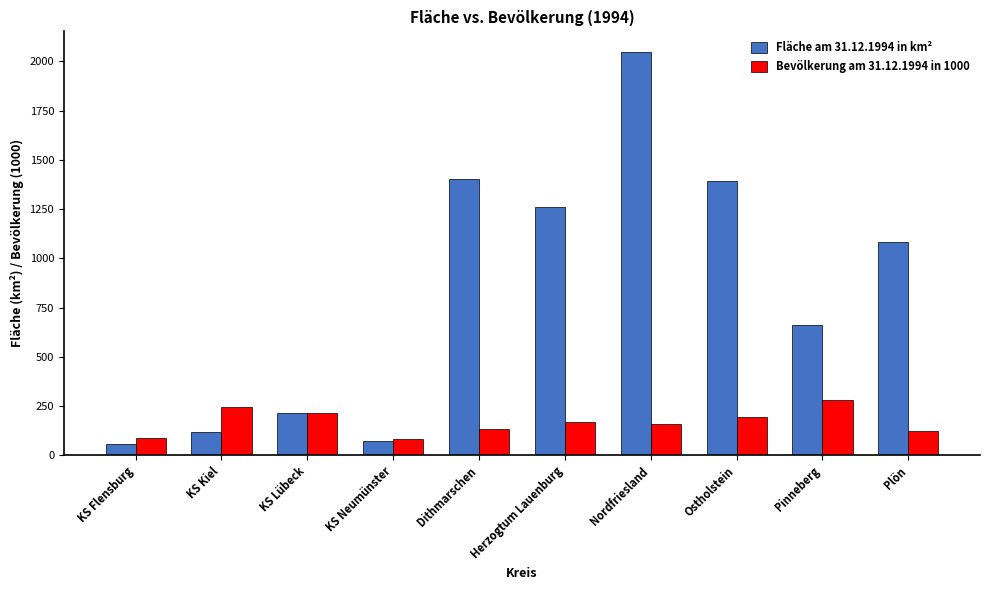

At which label does Fläche am 31.12.1994 in km² reach its peak?

Nordfriesland